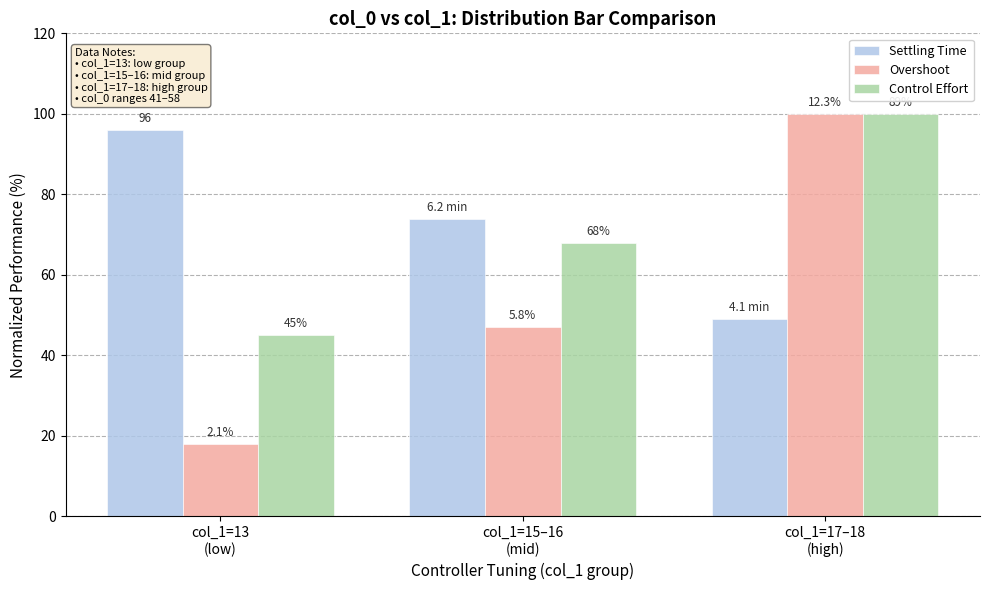

What value does the Overshoot series have at col_1=15–16
(mid), to the nearest 10?

50